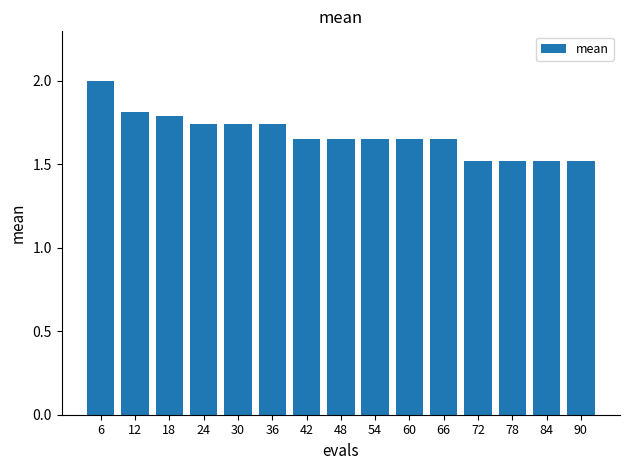

True or false: the data shows 1.5 at 72.

True